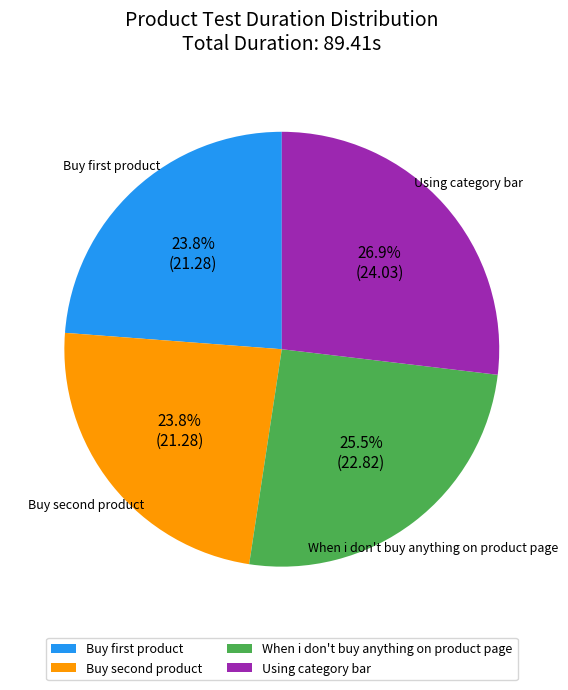

What is the largest slice in the pie chart?

Using category bar